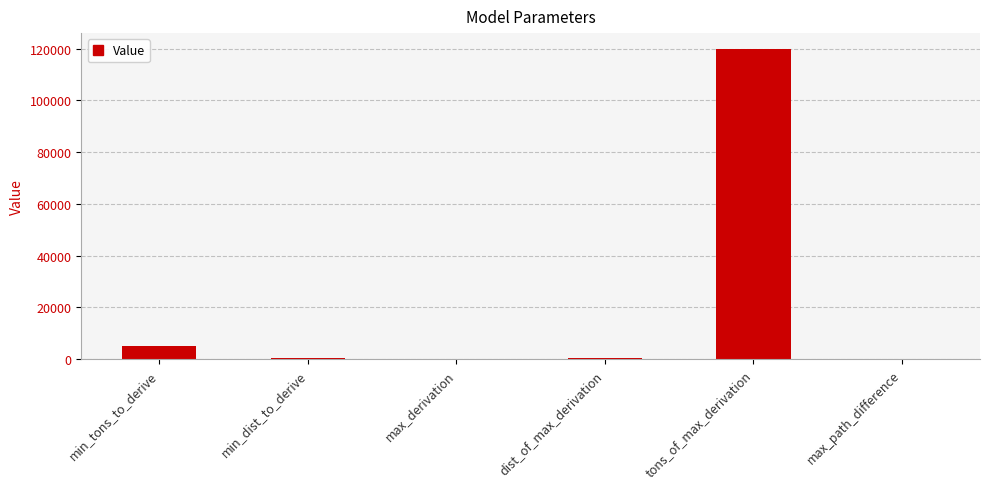

At which label does the data first exceed 500?

min_tons_to_derive